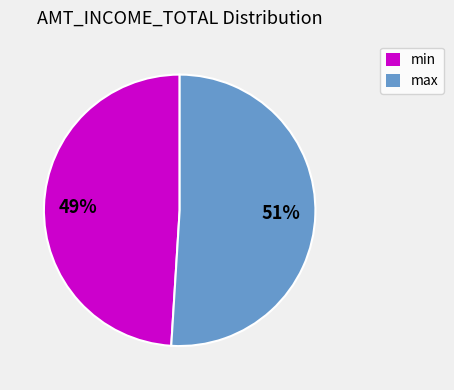

Count the number of slices in the pie.

2